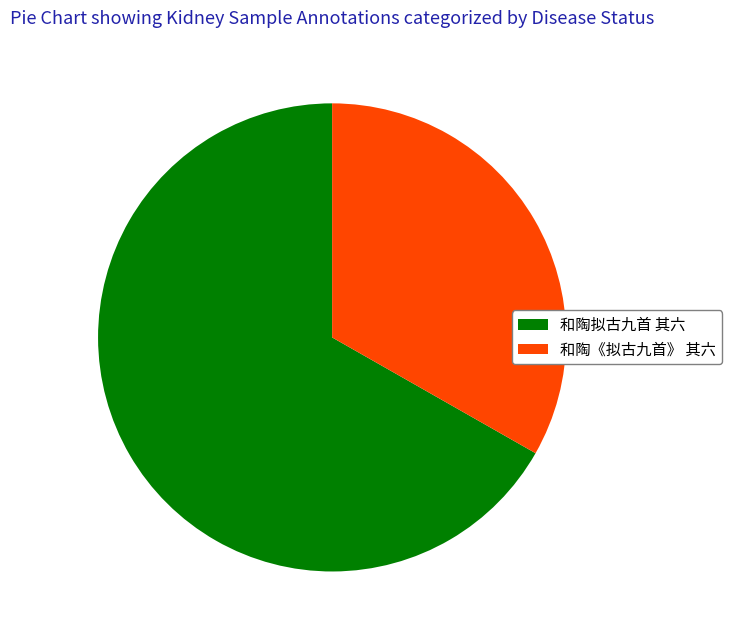

Count the number of slices in the pie.

2